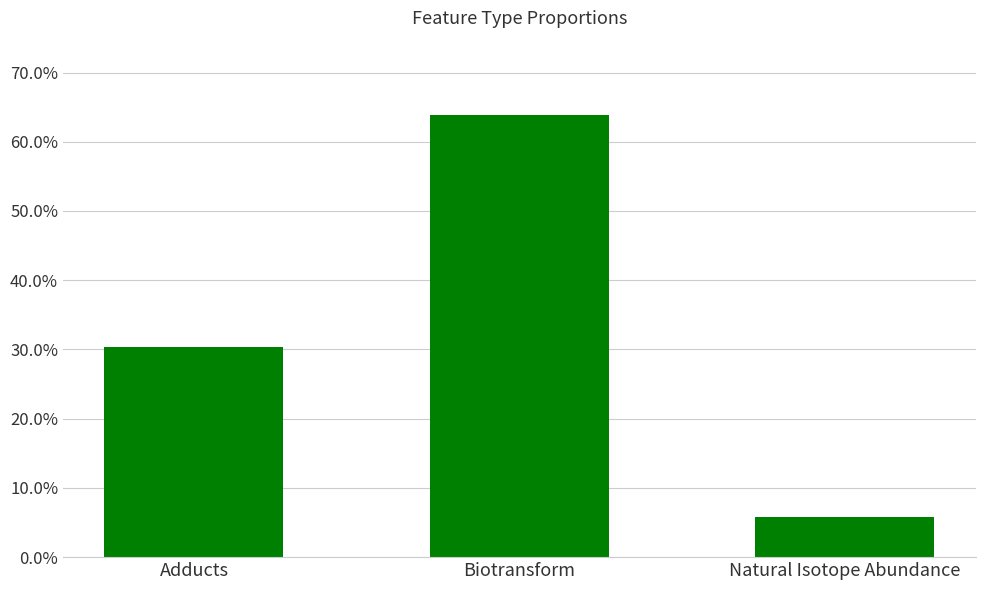

What is the label of the 2nd bar from the right?

Biotransform